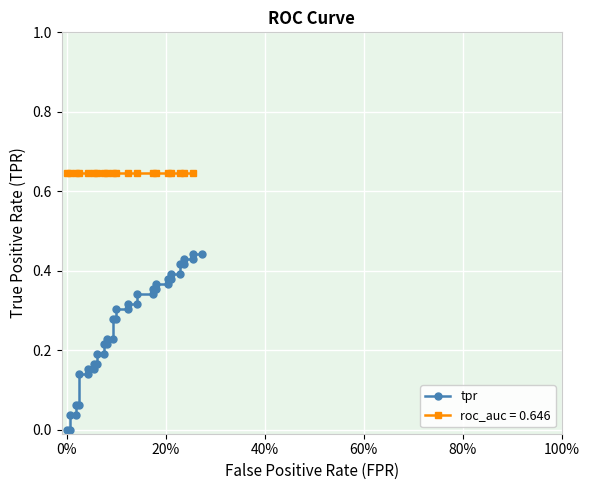

True or false: the data has more than 2 interior local peaks.

False